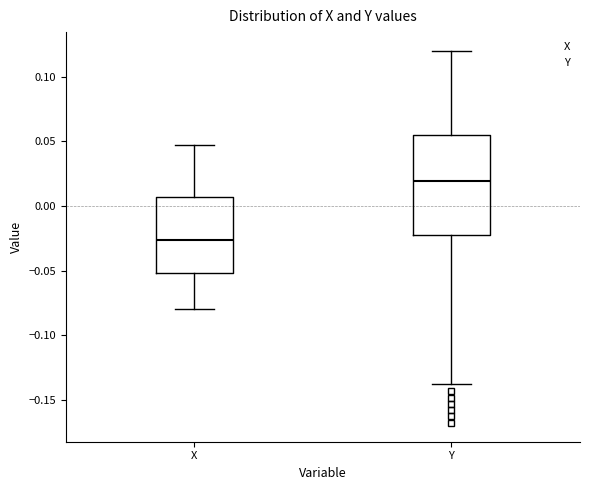

Which box is the tallest, from its lower edge to its upper edge?

Y